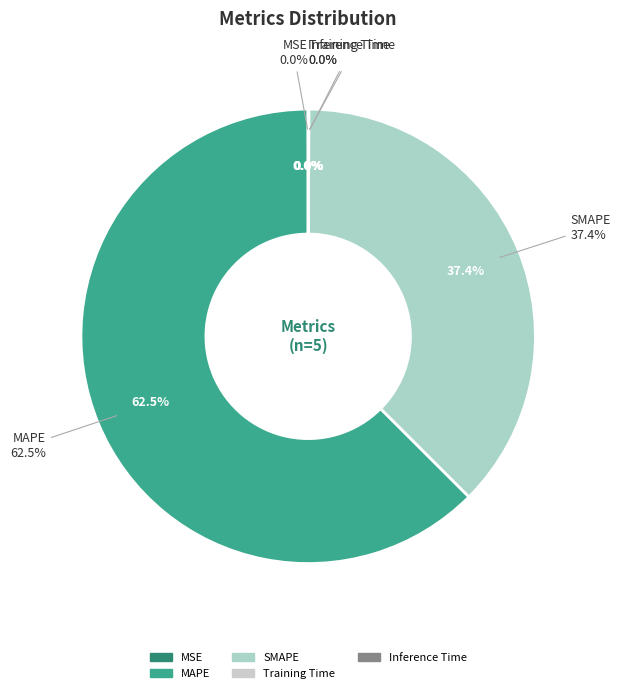

How many slices are in this pie chart?

5